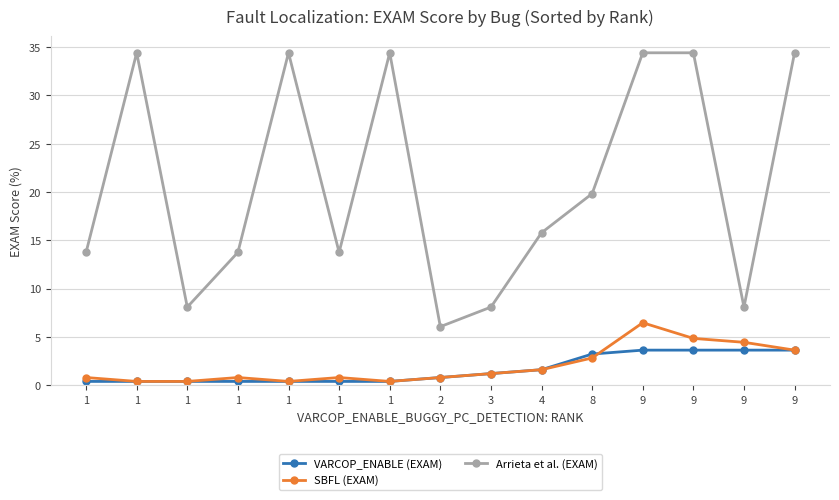

Where is the first local minimum for Arrieta et al. (EXAM)?

1